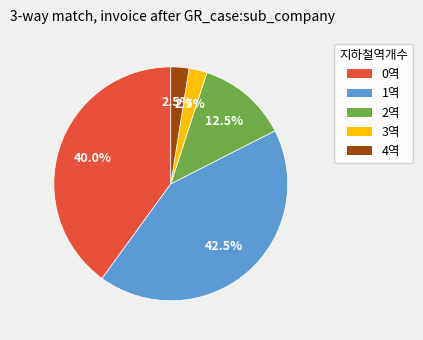

Is there a majority slice in this chart?

No